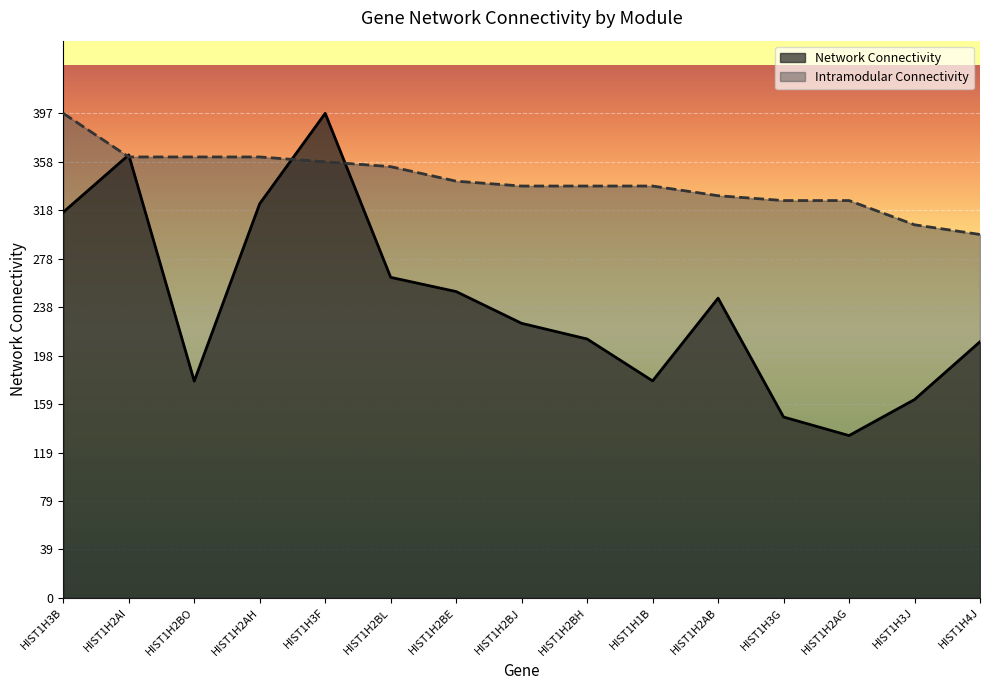

What is the difference between the highest and lowest values at HIST1H1B?

160.1